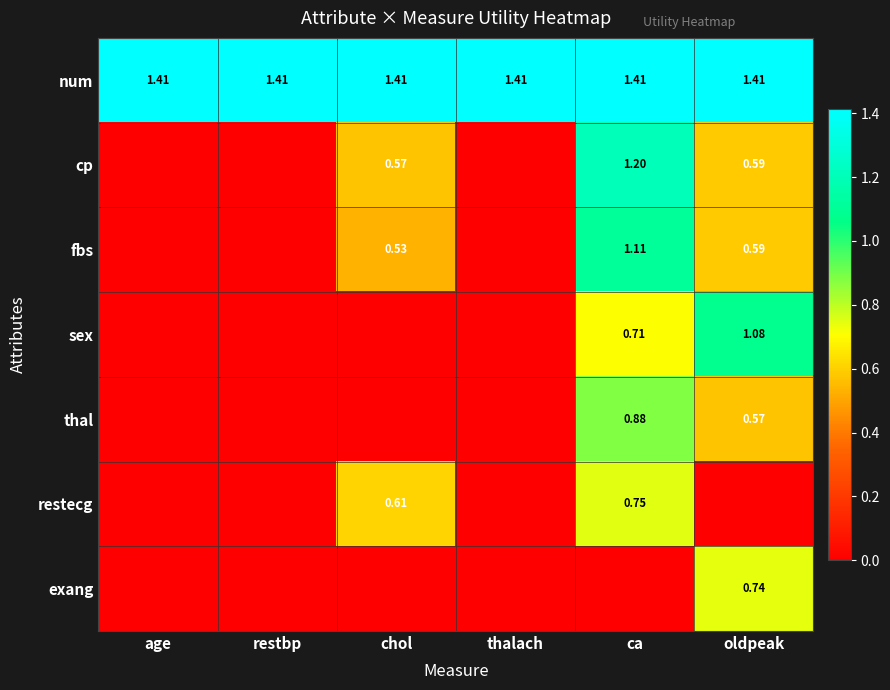

Where is cp nearest to the value 0?

age